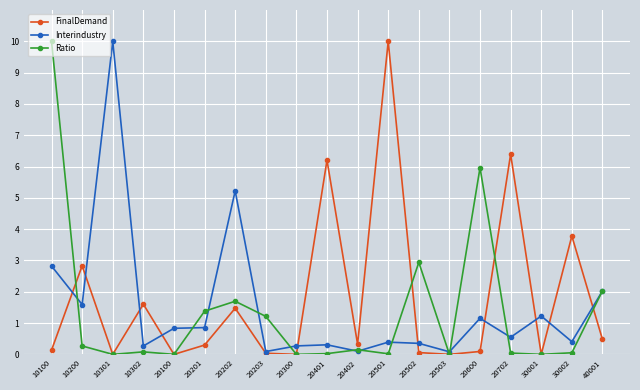

Where is the first local minimum for Interindustry?

10200